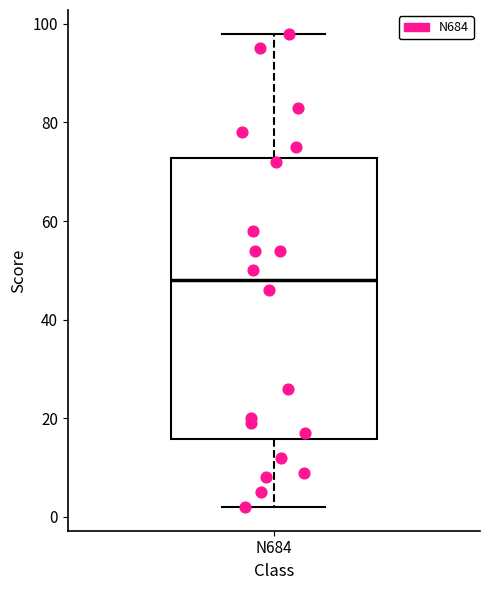

Transcribe this box plot: give where the median line is, the range the box spans, and where the two whiskers end, as read against the y-axis. The values are not printed on the chart, so give them approximately, as read against the axis.

median 48, box 16 to 72, whiskers 2 to 98